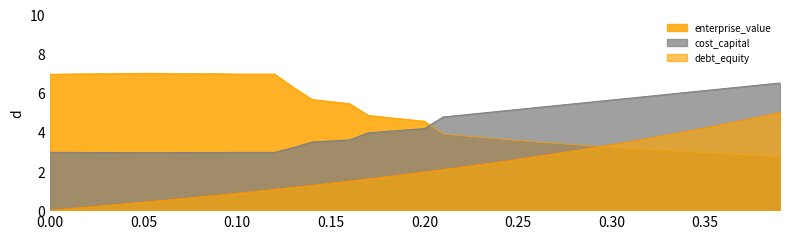

The enterprise_value series shows 5.9 at 0.25. True or false?

False